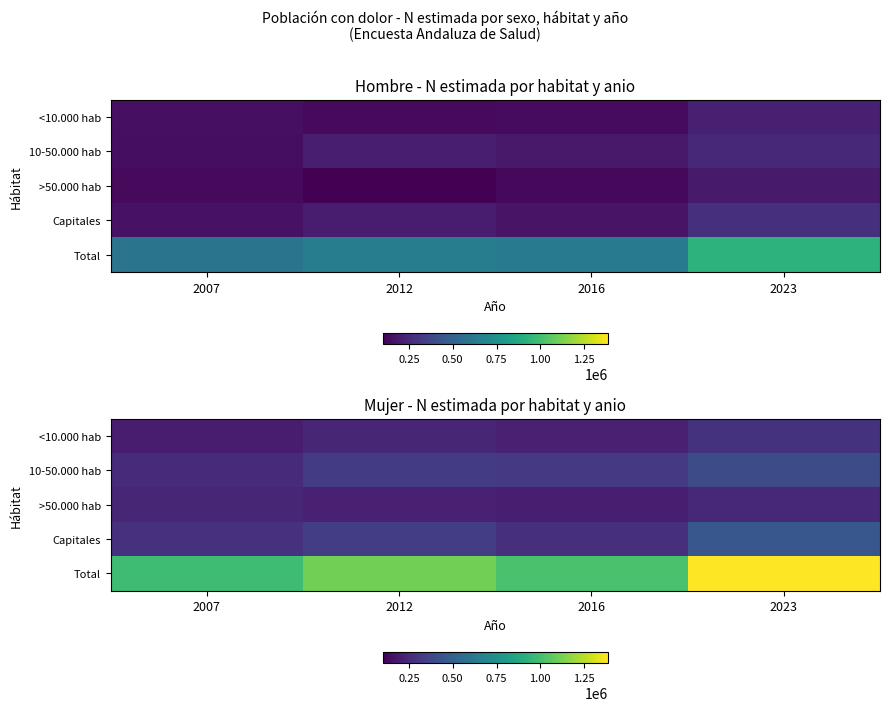

What is the spread (max minus min) of values at 2016?

808093